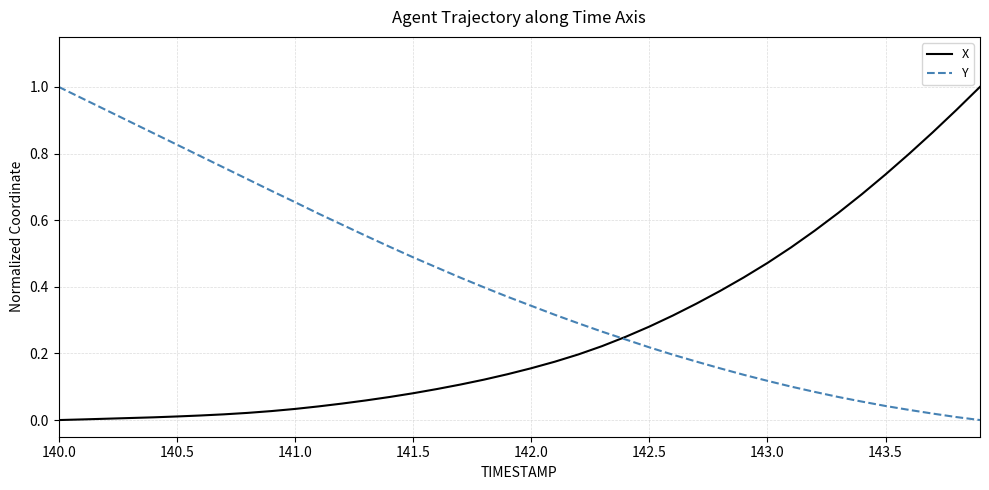

Which series has the largest total across all categories?

Y